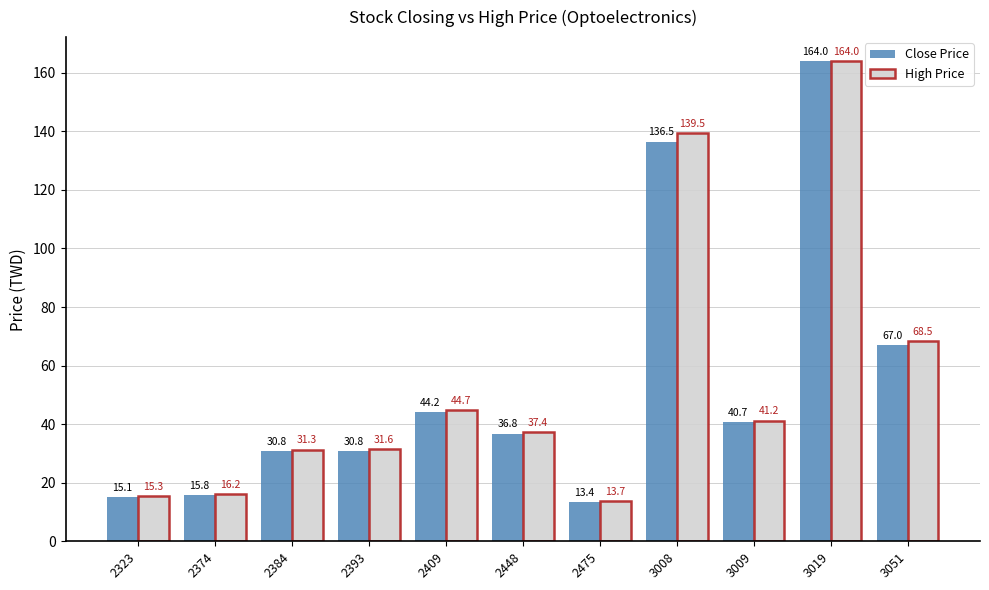

What is the value of the High Price bar at the 1st from the left?

15.3